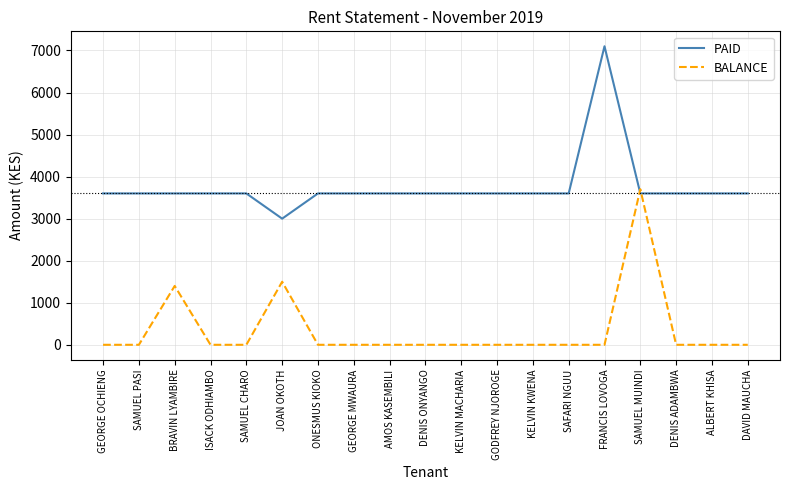

Which series changed the most between BRAVIN LYAMBIRE and SAFARI NGUU?

BALANCE